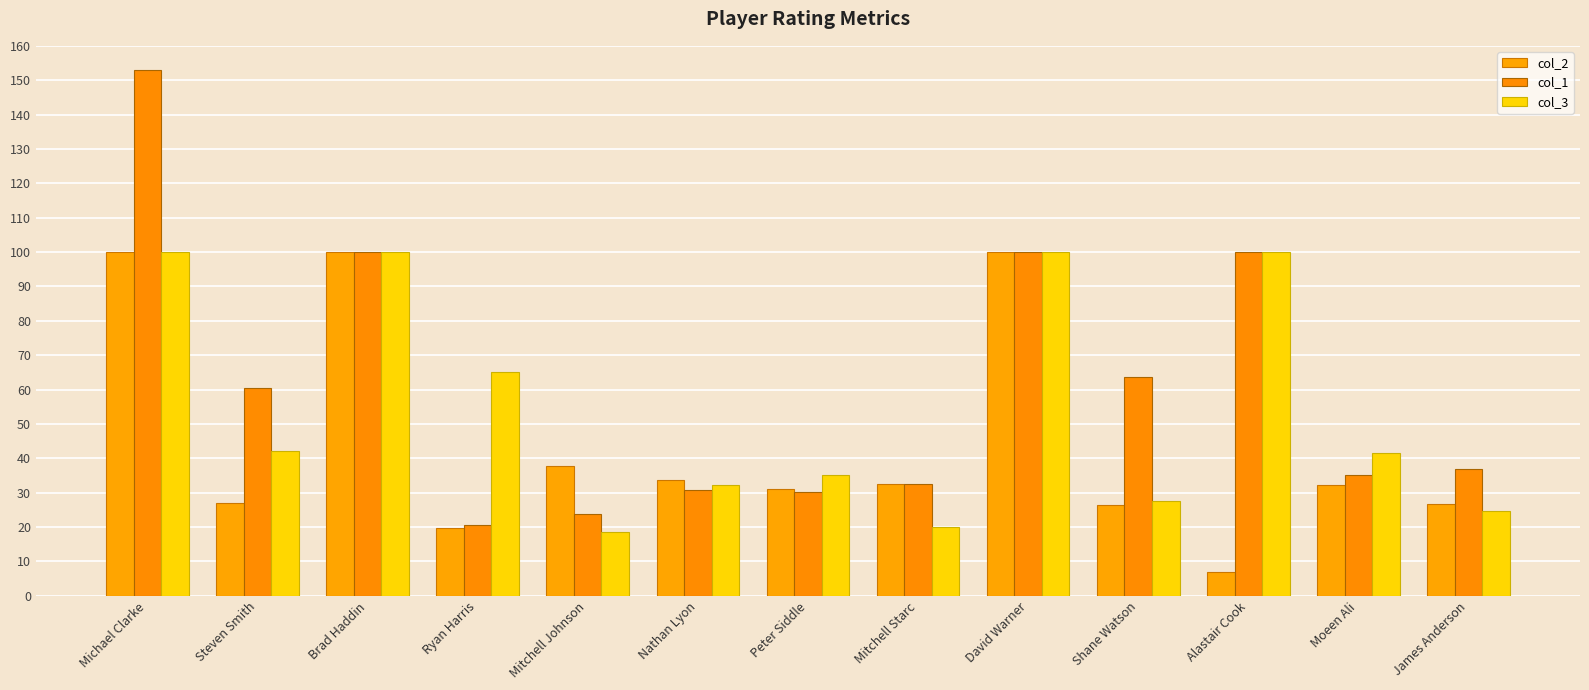

How many data points in col_3 are above 41?

7